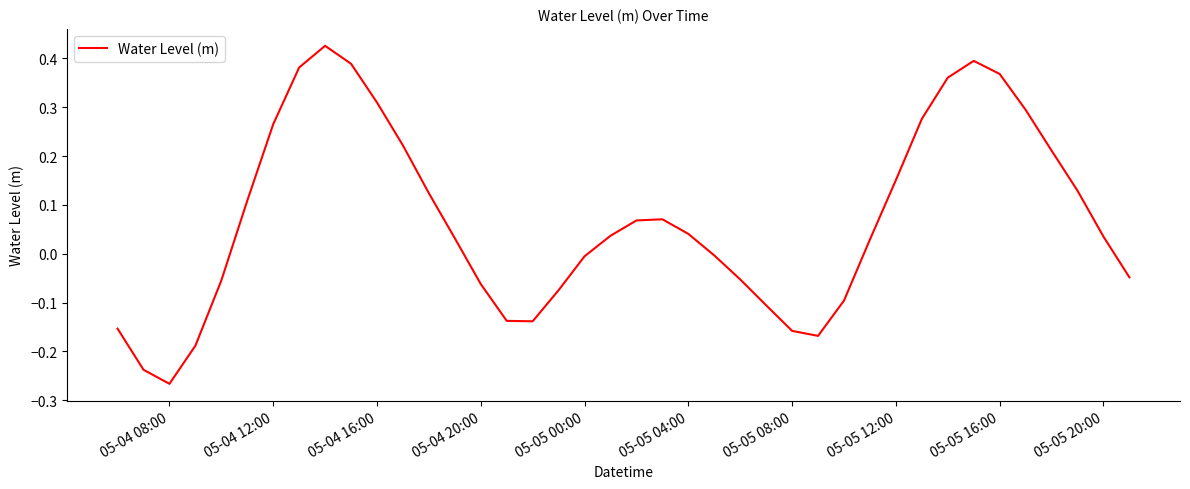

Is it true that the value at 05-04 12:00 is 0.4?

False